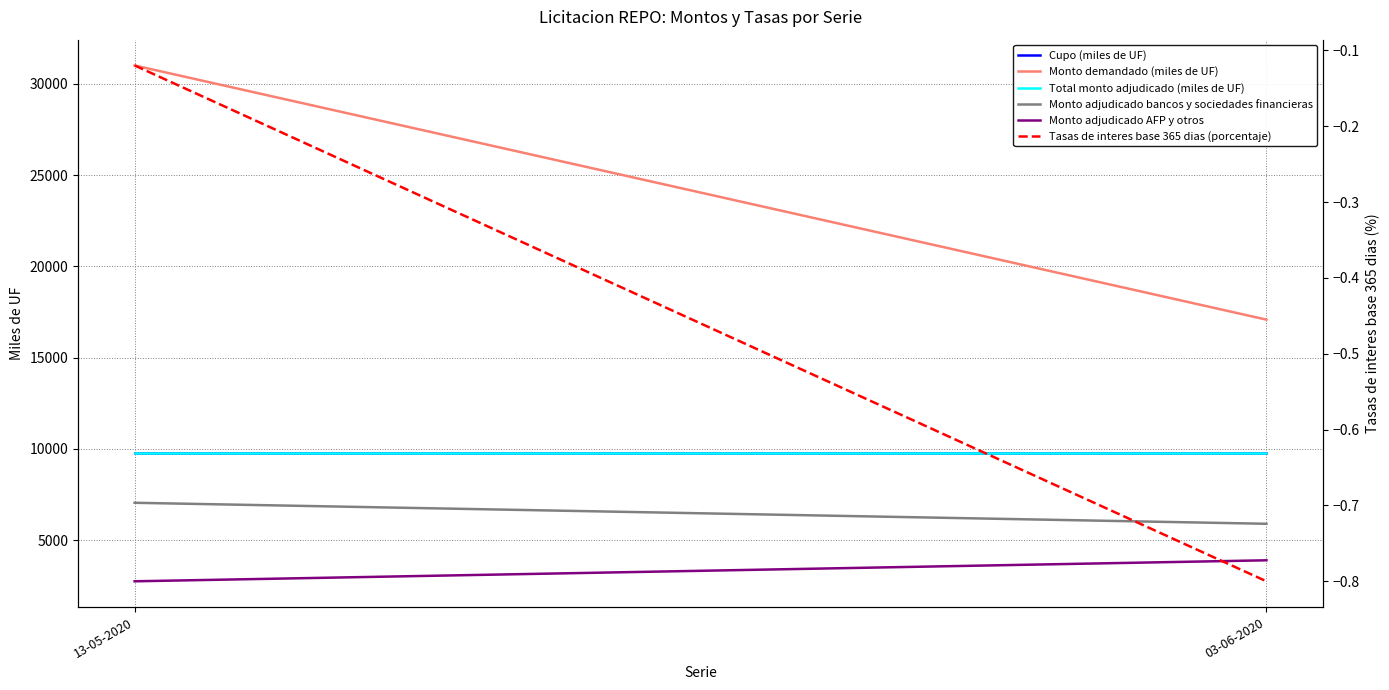

Does the chart display data point markers on the line(s)?

No